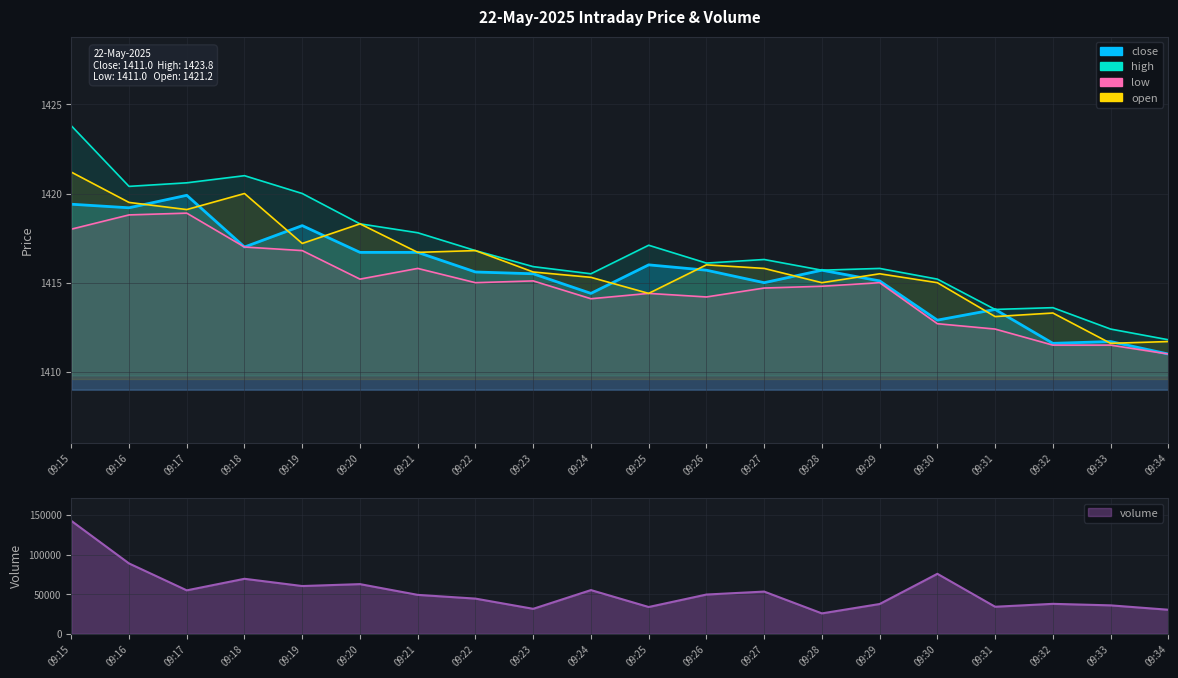

Is it true that open equals 1416.7 at 09:21?

True